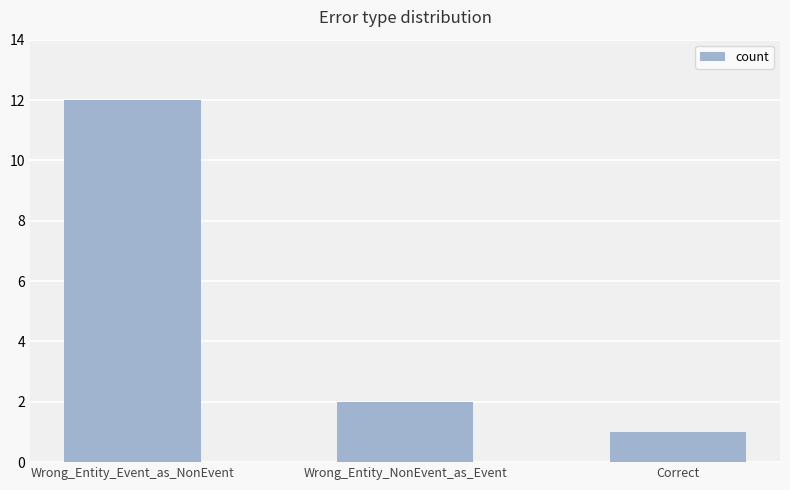

Reading left to right, transcribe all the data shown in this chart.

Wrong_Entity_Event_as_NonEvent=12	Wrong_Entity_NonEvent_as_Event=2	Correct=1